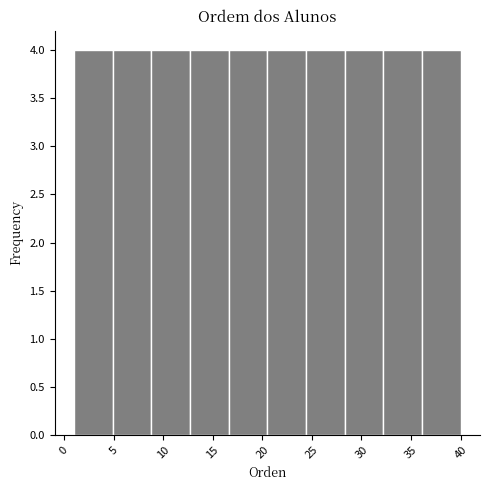

Reading left to right, transcribe this chart: for each bar, give the range it covers on the x-axis and its height. Neither the bar edges nor the heights are printed on the chart, so give them approximately, as read against the axes.

1.0 to 4.9: 4
4.9 to 8.8: 4
8.8 to 12.7: 4
12.7 to 16.6: 4
16.6 to 20.5: 4
20.5 to 24.4: 4
24.4 to 28.3: 4
28.3 to 32.2: 4
32.2 to 36.1: 4
36.1 to 40.0: 4